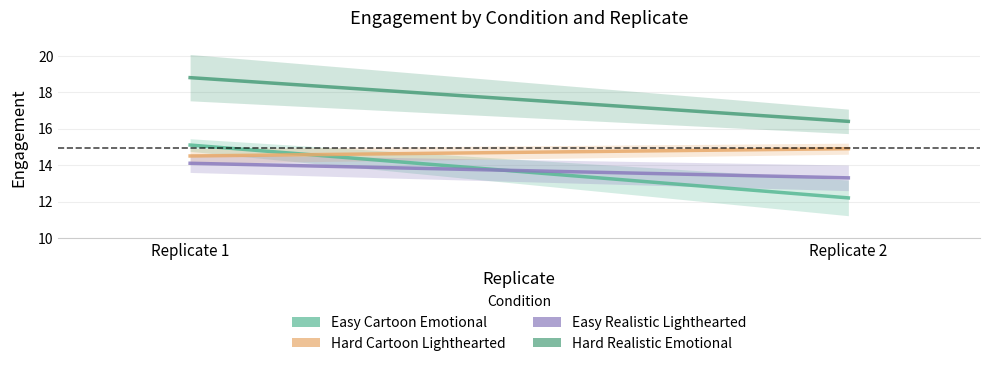

Reading left to right, what are all the values shown in this chart?

Easy Cartoon Emotional: 15.1	12.2
Hard Cartoon Lighthearted: 14.5	14.9
Easy Realistic Lighthearted: 14.1	13.3
Hard Realistic Emotional: 18.8	16.4